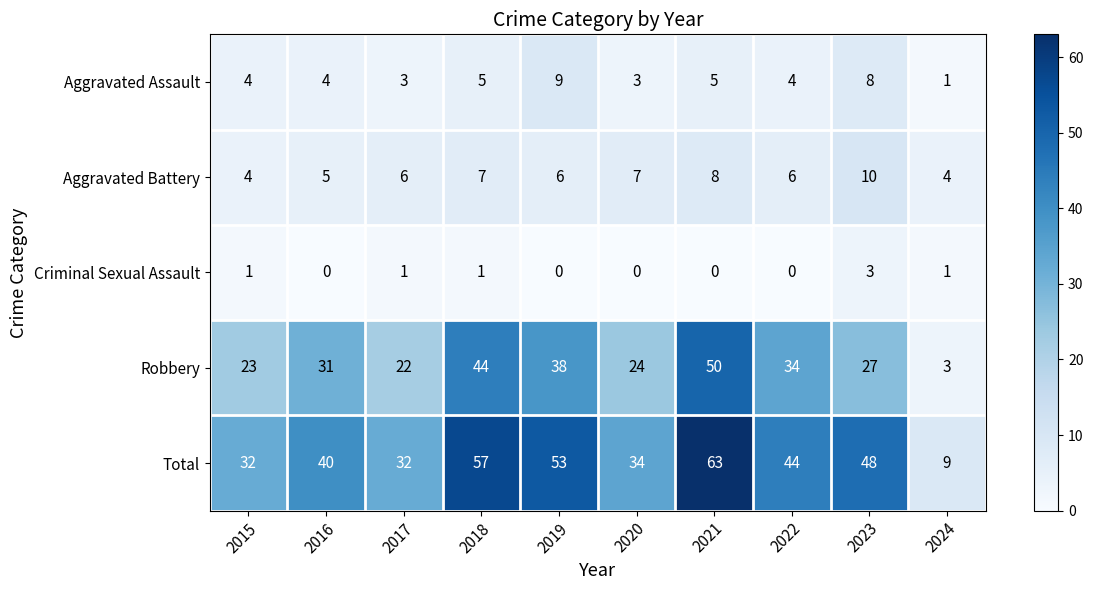

What is the total value across all series at 2024?

18